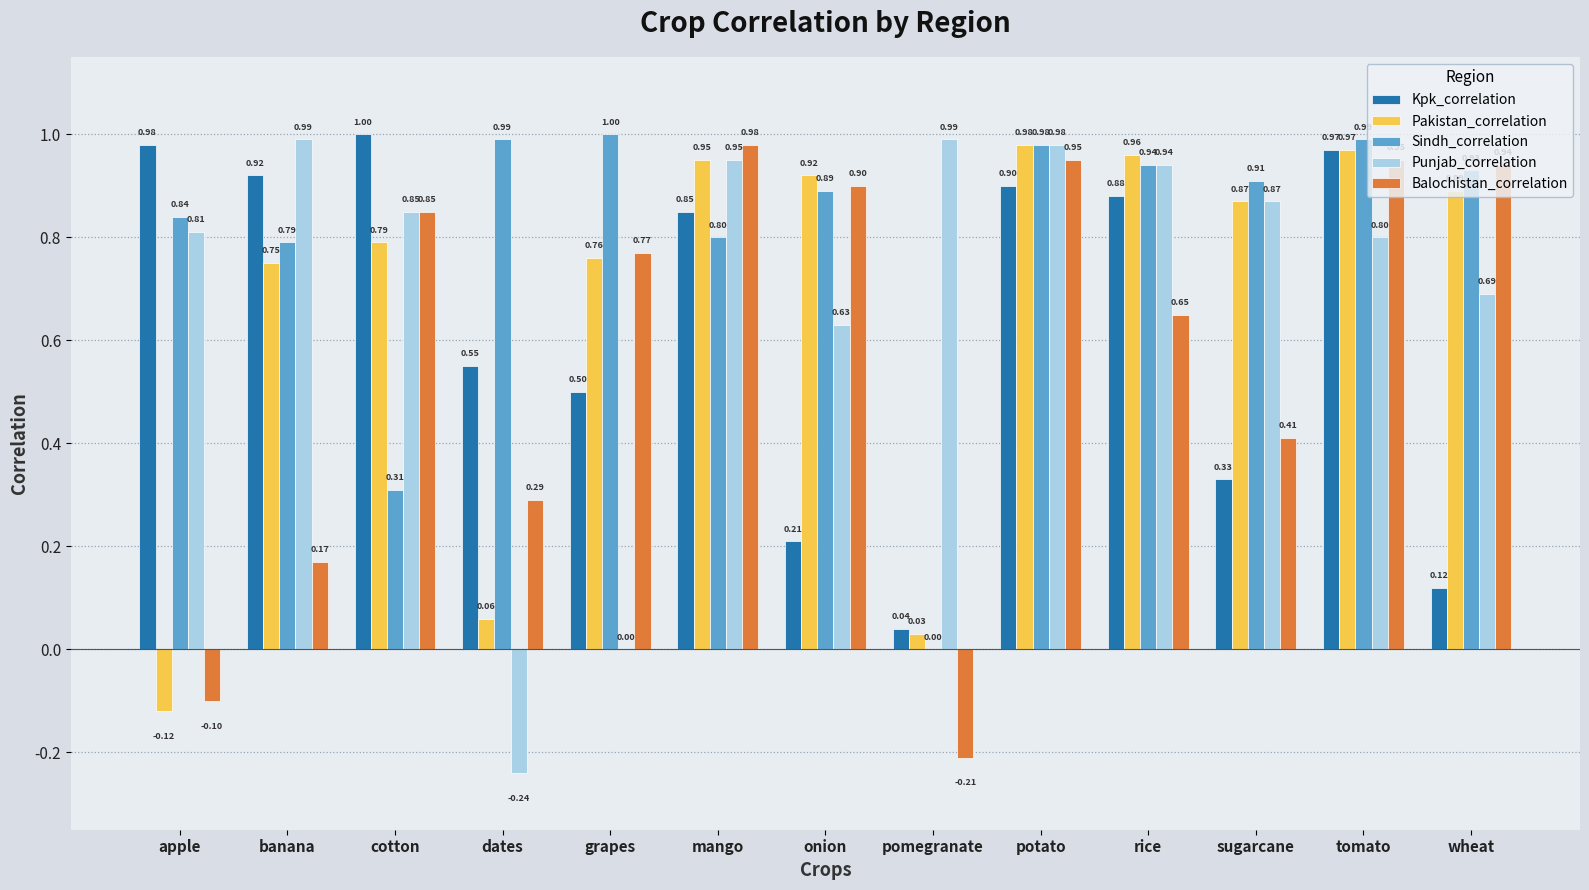

Which category has the highest value in the Pakistan_correlation series?

potato